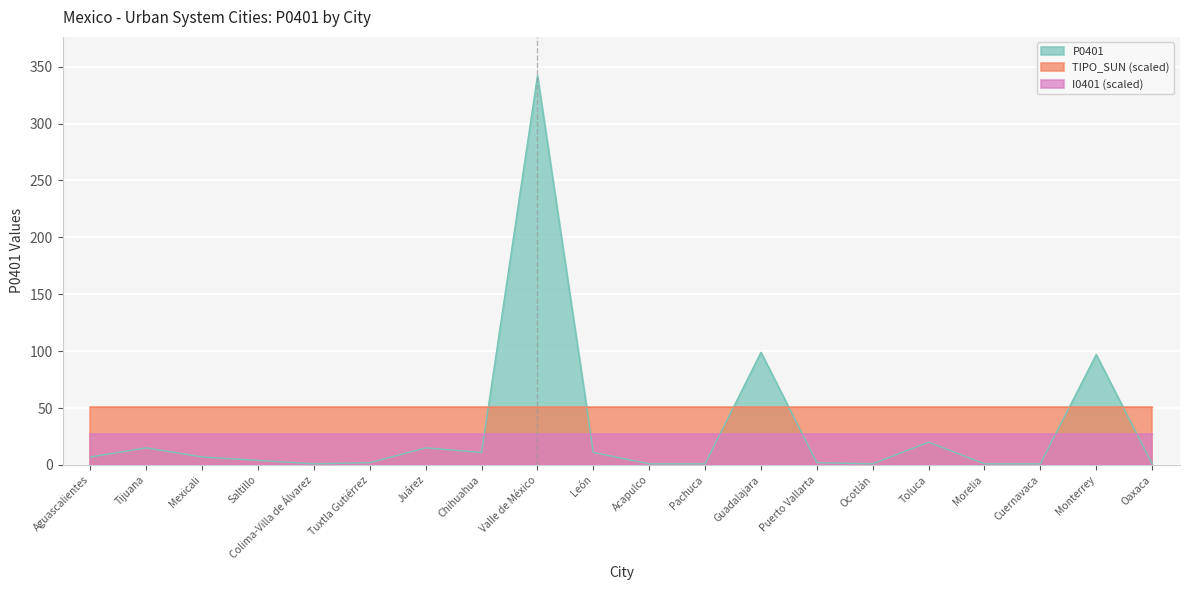

At which category is the sum across all series the highest?

Valle de México